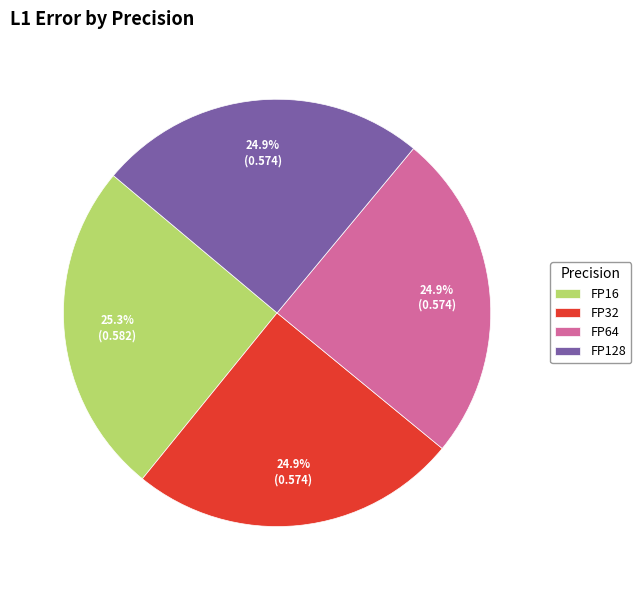

The FP16 slice represents 25% of the pie. True or false?

True